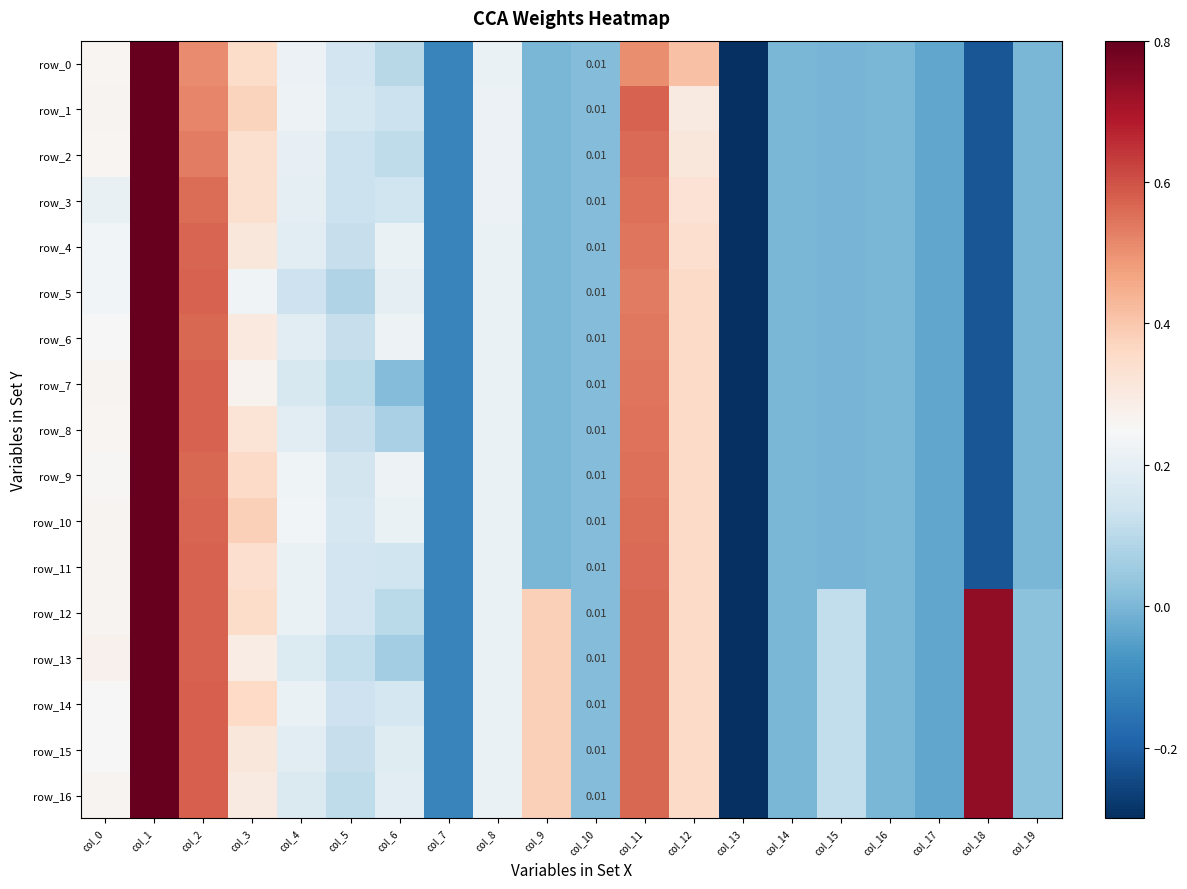

What is the average value of the row_11 series?

0.2